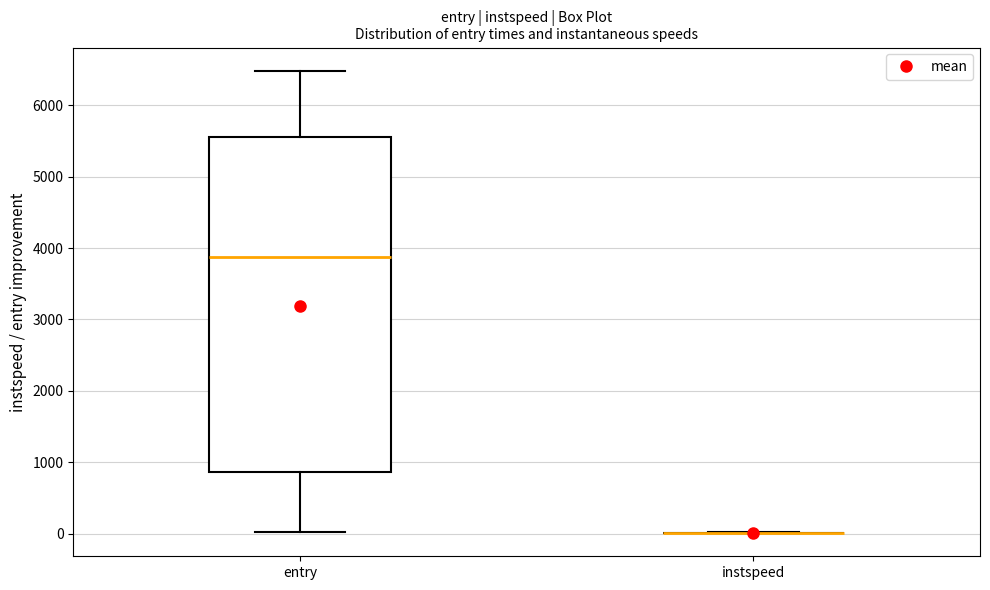

Reading left to right, read every box against the y-axis: the position of its median line, the range the box covers, and the ends of its whiskers. The values are not printed on the chart, so give them approximately, as read against the axis.

entry: median 3900, box 900 to 5600, whiskers 0 to 6500
instspeed: box collapsed to a line at 0, whiskers 0 to 0